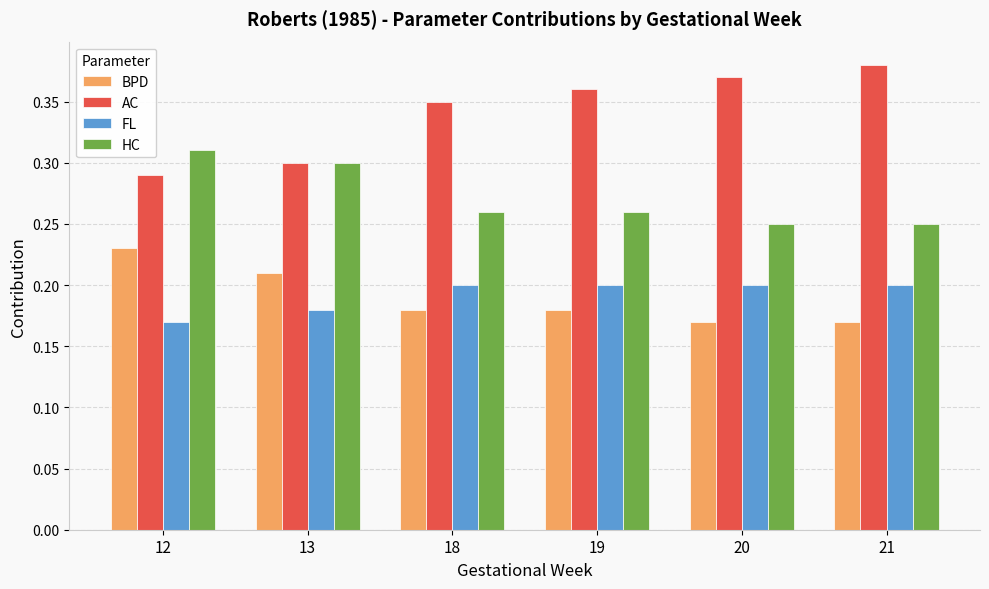

At which label does AC reach its minimum?

12